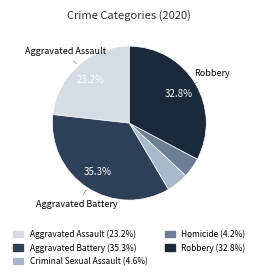

Which has a higher value, Robbery or Aggravated Assault?

Robbery